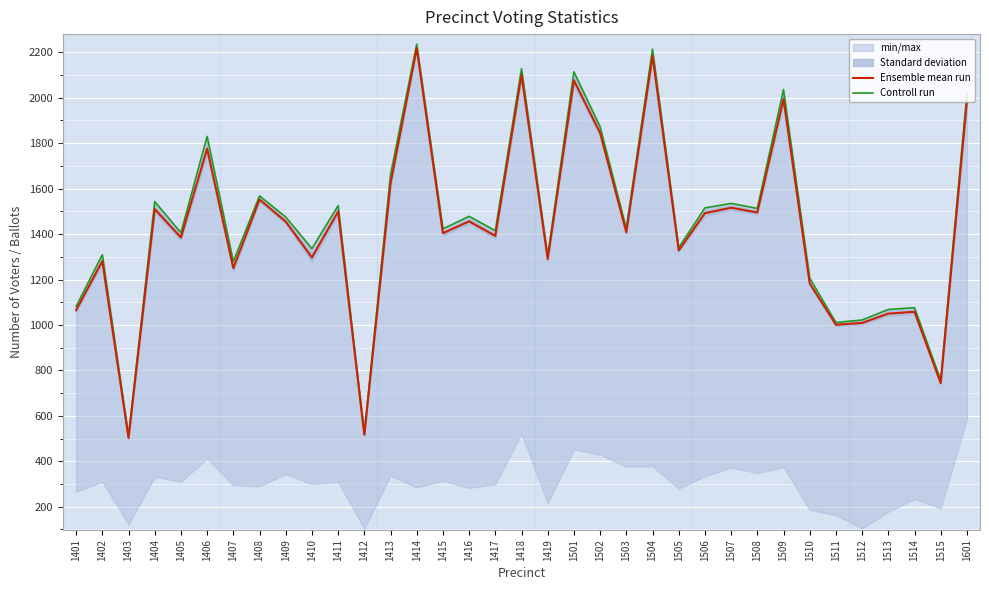

In Controll run, how many points are higher than both neighbors (excluding endpoints)?

13